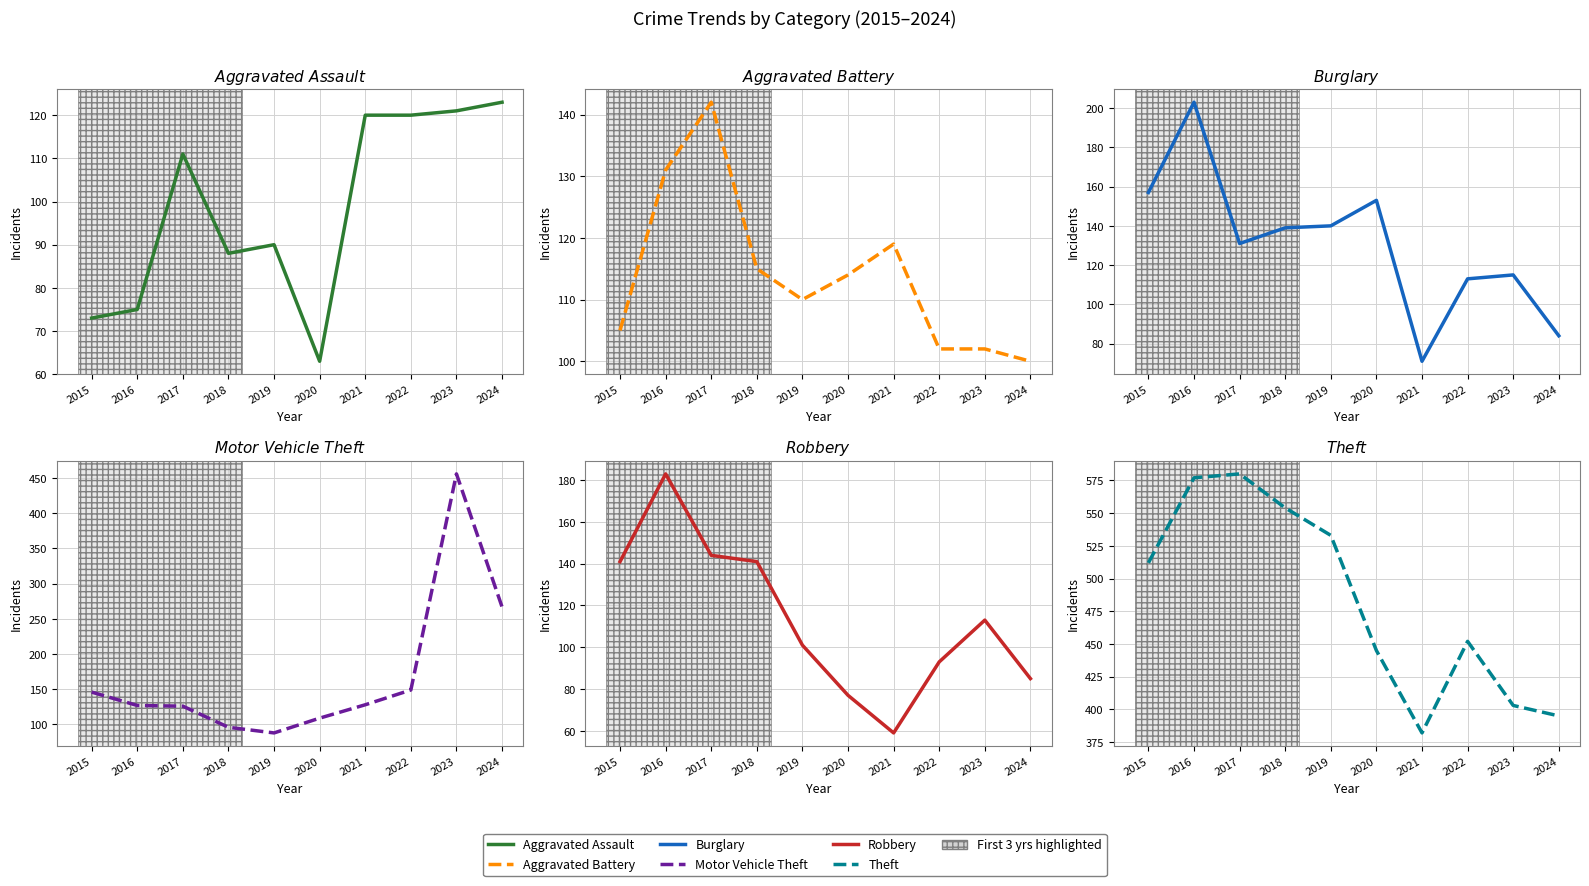

What is the spread (max minus min) of values at 2017?

469